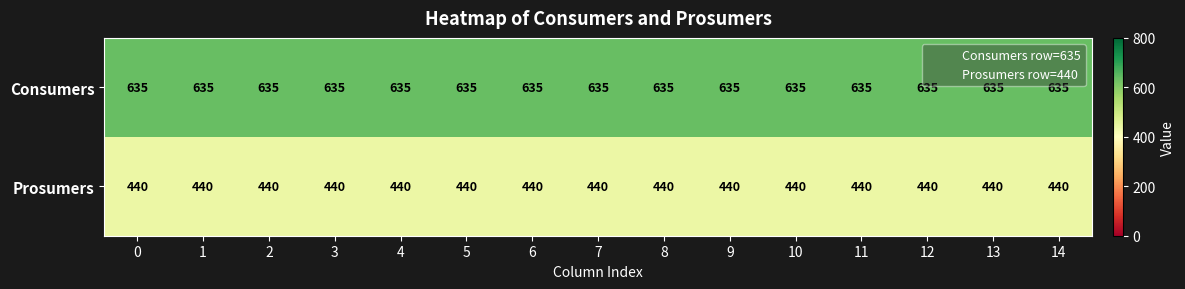

What is the highest value of the Prosumers series?

440